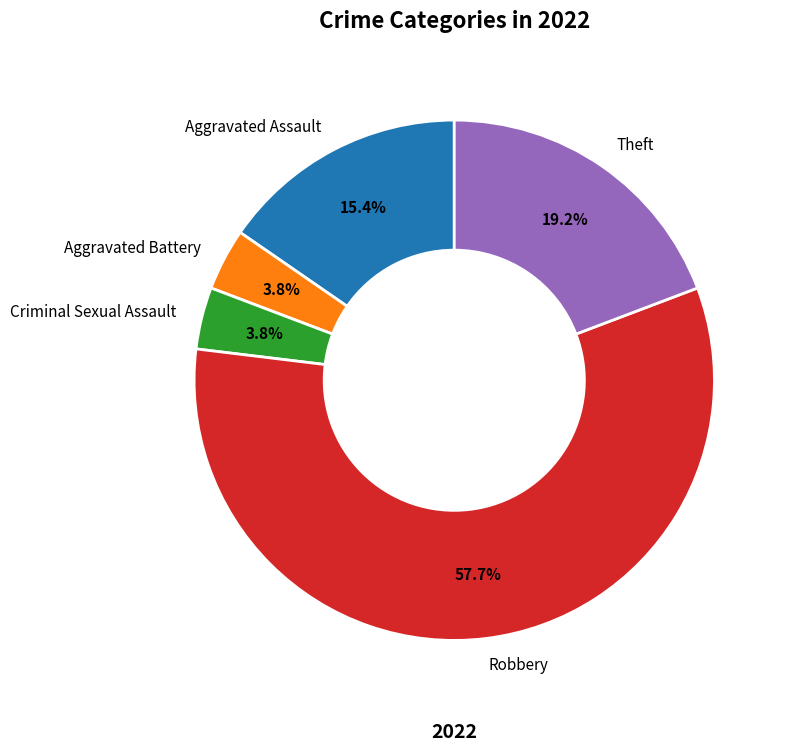

To the nearest percent, what is the average slice percentage?

20%